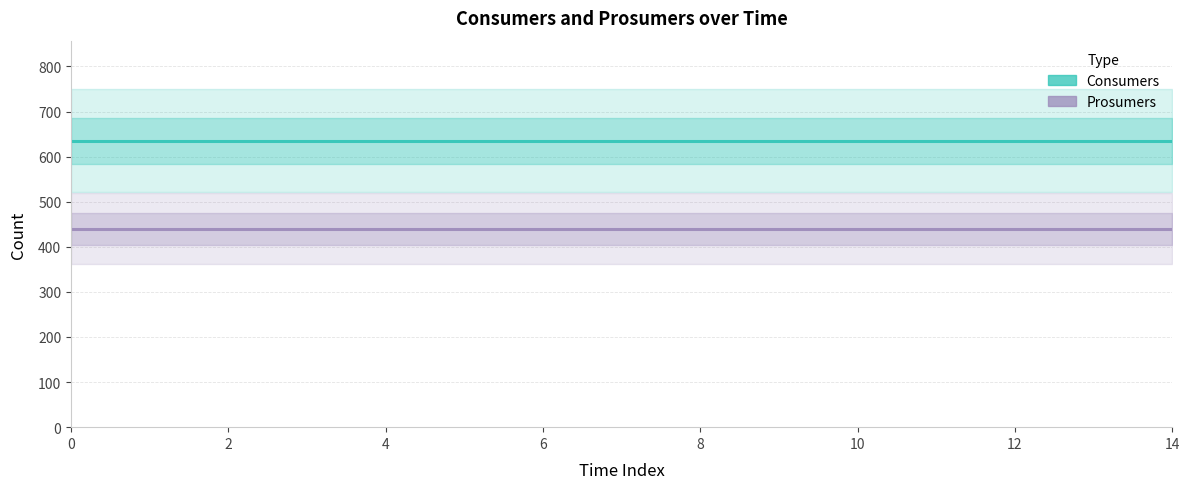

What is the maximum value for Prosumers?

440